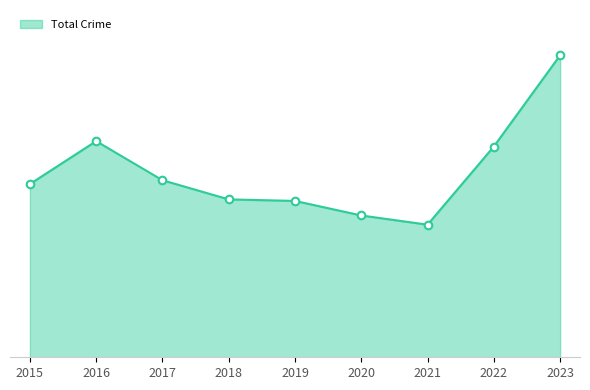

Does the chart have visible grid lines?

No